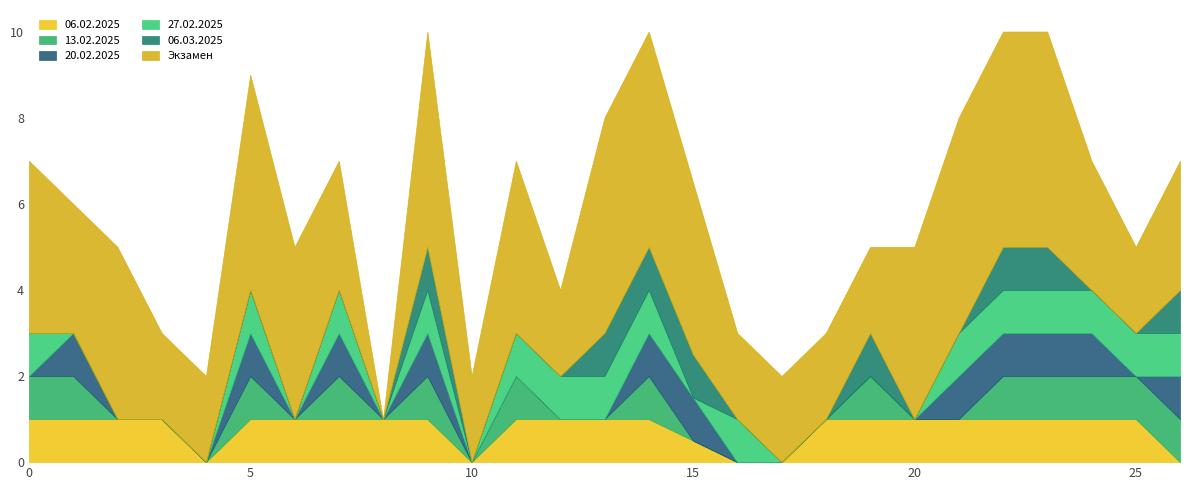

Reading left to right, what are all the values shown in this chart?

06.02.2025: Готфрид Матвей=1.0	Домрачев Евгений=1.0	Зырянов Иван=1.0	Зятчин Дмитрий=1.0	Казьмин Сергей=0.0	Лузанов Алексей=1.0	Ляпин Никита=1.0	Пискунов Никита=1.0	Поздеев Аркадий=1.0	Понаморенко Владимир=1.0	Хабарова Ольга=0.0	Артеменко Егор=1.0	Архипов Иван=1.0	Багрей Анастасия=1.0	Володин Александр=1.0	Гурачевский Никита=0.5	Дембирел Долаан=0.0	Иргит Дамба=0.0	Кукарин Данила=1.0	Кучаров Богдан=1.0	Македон Никита=1.0	Московских Дмитрий=1.0	Норицин Иван=1.0	Ошлаков Константин=1.0	Сиднов Даниил=1.0	Чернецкий Иван=1.0	Шаповал Никита=0.0
13.02.2025: Готфрид Матвей=1.0	Домрачев Евгений=1.0	Зырянов Иван=0.0	Зятчин Дмитрий=0.0	Казьмин Сергей=0.0	Лузанов Алексей=1.0	Ляпин Никита=0.0	Пискунов Никита=1.0	Поздеев Аркадий=0.0	Понаморенко Владимир=1.0	Хабарова Ольга=0.0	Артеменко Егор=1.0	Архипов Иван=0.0	Багрей Анастасия=0.0	Володин Александр=1.0	Гурачевский Никита=0.0	Дембирел Долаан=0.0	Иргит Дамба=0.0	Кукарин Данила=0.0	Кучаров Богдан=1.0	Македон Никита=0.0	Московских Дмитрий=0.0	Норицин Иван=1.0	Ошлаков Константин=1.0	Сиднов Даниил=1.0	Чернецкий Иван=1.0	Шаповал Никита=1.0
20.02.2025: Готфрид Матвей=0.0	Домрачев Евгений=1.0	Зырянов Иван=0.0	Зятчин Дмитрий=0.0	Казьмин Сергей=0.0	Лузанов Алексей=1.0	Ляпин Никита=0.0	Пискунов Никита=1.0	Поздеев Аркадий=0.0	Понаморенко Владимир=1.0	Хабарова Ольга=0.0	Артеменко Егор=0.0	Архипов Иван=0.0	Багрей Анастасия=0.0	Володин Александр=1.0	Гурачевский Никита=1.0	Дембирел Долаан=0.0	Иргит Дамба=0.0	Кукарин Данила=0.0	Кучаров Богдан=0.0	Македон Никита=0.0	Московских Дмитрий=1.0	Норицин Иван=1.0	Ошлаков Константин=1.0	Сиднов Даниил=1.0	Чернецкий Иван=0.0	Шаповал Никита=1.0
27.02.2025: Готфрид Матвей=1.0	Домрачев Евгений=0.0	Зырянов Иван=0.0	Зятчин Дмитрий=0.0	Казьмин Сергей=0.0	Лузанов Алексей=1.0	Ляпин Никита=0.0	Пискунов Никита=1.0	Поздеев Аркадий=0.0	Понаморенко Владимир=1.0	Хабарова Ольга=0.0	Артеменко Егор=1.0	Архипов Иван=1.0	Багрей Анастасия=1.0	Володин Александр=1.0	Гурачевский Никита=0.0	Дембирел Долаан=1.0	Иргит Дамба=0.0	Кукарин Данила=0.0	Кучаров Богдан=0.0	Македон Никита=0.0	Московских Дмитрий=1.0	Норицин Иван=1.0	Ошлаков Константин=1.0	Сиднов Даниил=1.0	Чернецкий Иван=1.0	Шаповал Никита=1.0
06.03.2025: Готфрид Матвей=0.0	Домрачев Евгений=0.0	Зырянов Иван=0.0	Зятчин Дмитрий=0.0	Казьмин Сергей=0.0	Лузанов Алексей=0.0	Ляпин Никита=0.0	Пискунов Никита=0.0	Поздеев Аркадий=0.0	Понаморенко Владимир=1.0	Хабарова Ольга=0.0	Артеменко Егор=0.0	Архипов Иван=0.0	Багрей Анастасия=1.0	Володин Александр=1.0	Гурачевский Никита=1.0	Дембирел Долаан=0.0	Иргит Дамба=0.0	Кукарин Данила=0.0	Кучаров Богдан=1.0	Македон Никита=0.0	Московских Дмитрий=0.0	Норицин Иван=1.0	Ошлаков Константин=1.0	Сиднов Даниил=0.0	Чернецкий Иван=0.0	Шаповал Никита=1.0
Экзамен: Готфрид Матвей=4.0	Домрачев Евгений=3.0	Зырянов Иван=4.0	Зятчин Дмитрий=2.0	Казьмин Сергей=2.0	Лузанов Алексей=5.0	Ляпин Никита=4.0	Пискунов Никита=3.0	Поздеев Аркадий=0.0	Понаморенко Владимир=5.0	Хабарова Ольга=2.0	Артеменко Егор=4.0	Архипов Иван=2.0	Багрей Анастасия=5.0	Володин Александр=5.0	Гурачевский Никита=4.0	Дембирел Долаан=2.0	Иргит Дамба=2.0	Кукарин Данила=2.0	Кучаров Богдан=2.0	Македон Никита=4.0	Московских Дмитрий=5.0	Норицин Иван=5.0	Ошлаков Константин=5.0	Сиднов Даниил=3.0	Чернецкий Иван=2.0	Шаповал Никита=3.0